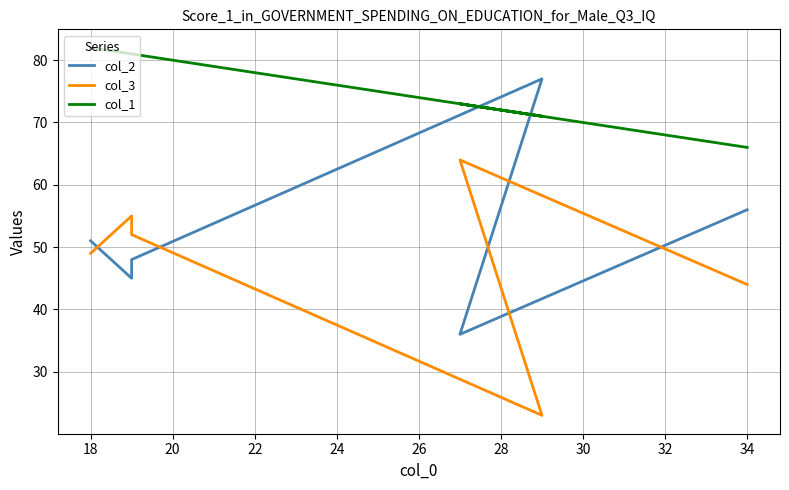

List the series in order of their peak value, lowest first.

col_3, col_2, col_1